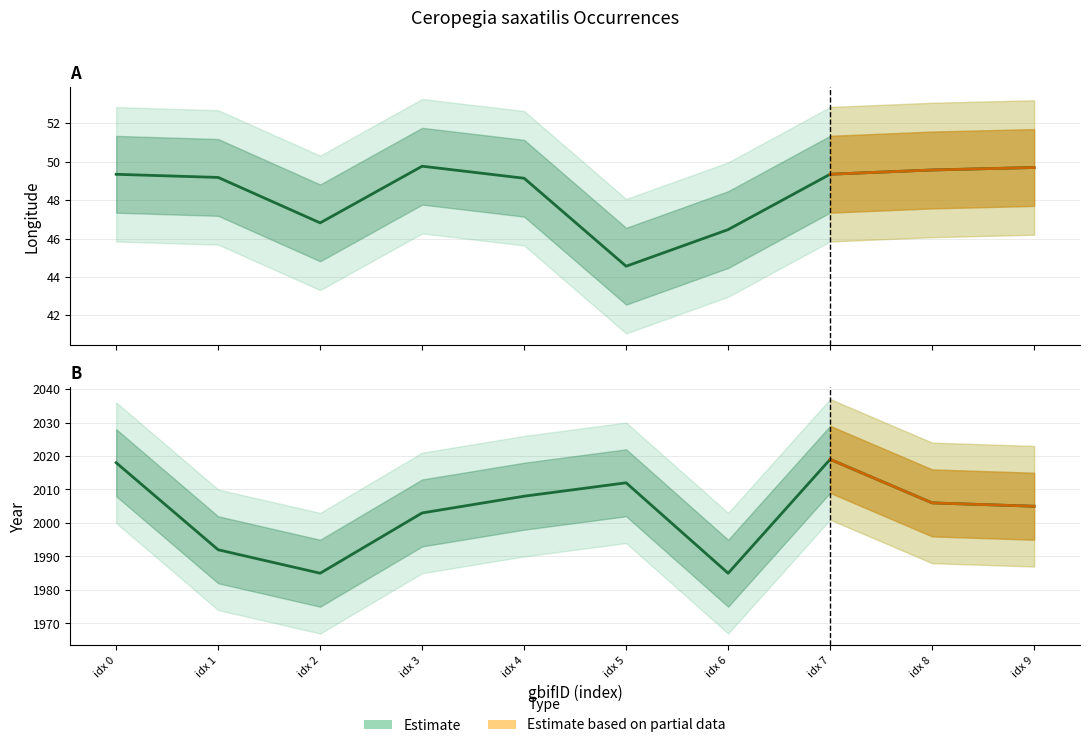

What is the value of the year (Estimate) point at the 8th from the left?

2019.0